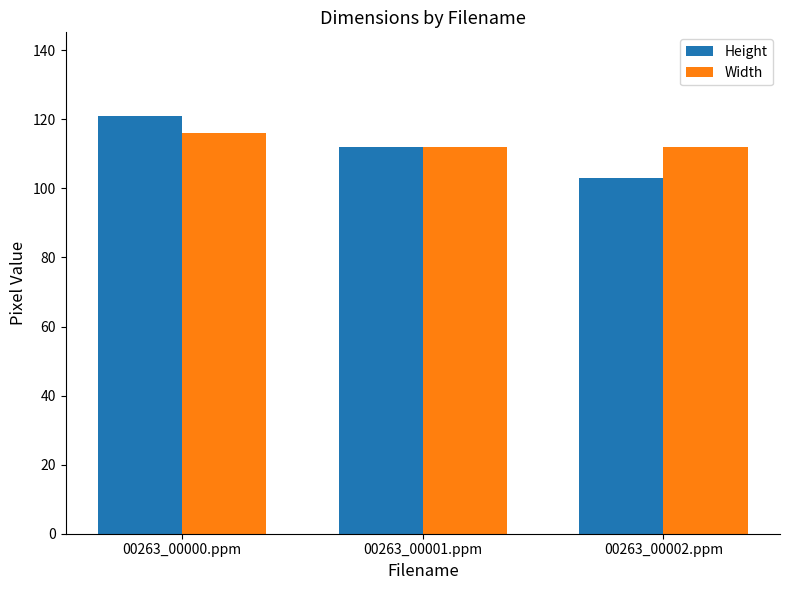

The Width series shows 116 at 00263_00000.ppm. True or false?

True